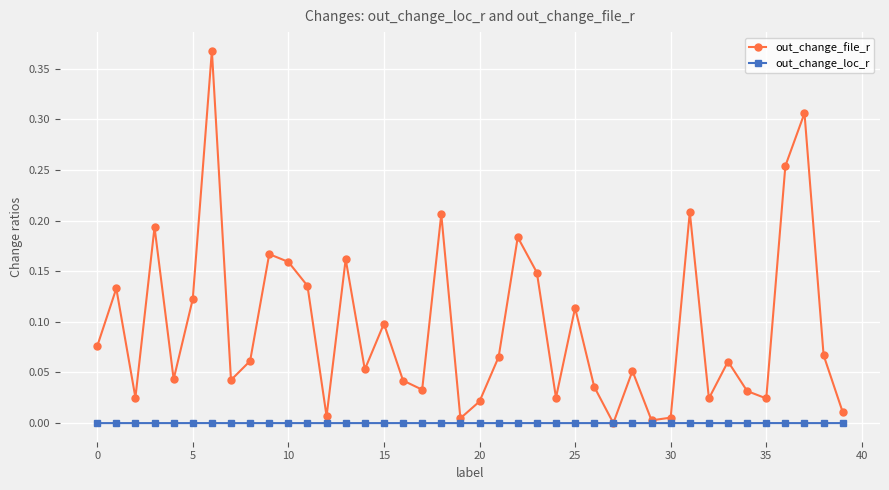

In out_change_file_r, how many points are lower than both neighbors (excluding endpoints)?

12